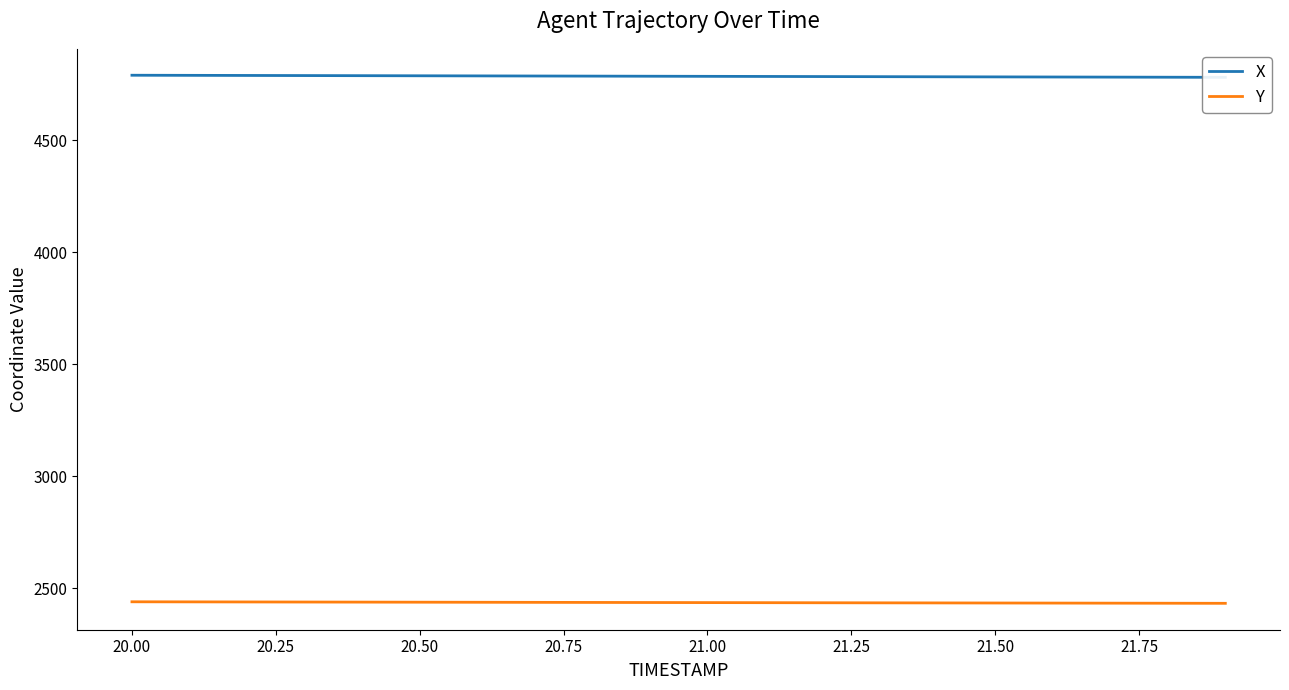

True or false: Y has more than 1 points higher than both neighbors.

False